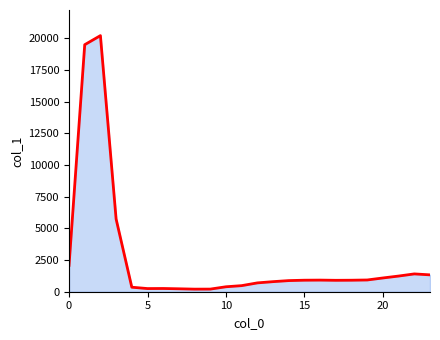

What is the difference between the maximum and minimum values?

20010